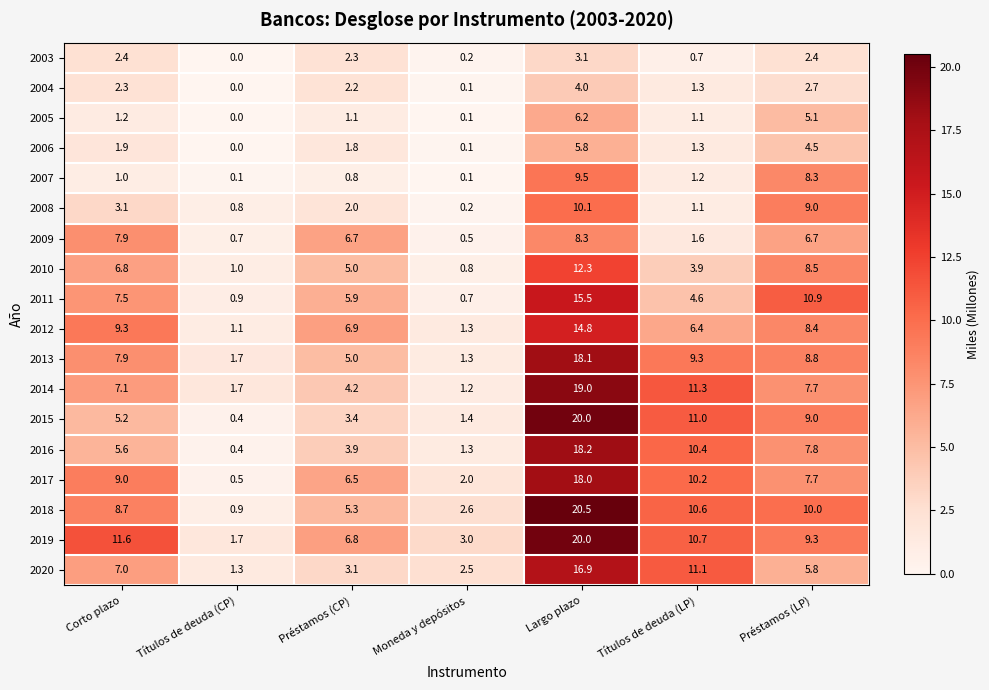

At how many categories does at least one series exceed 10?

4